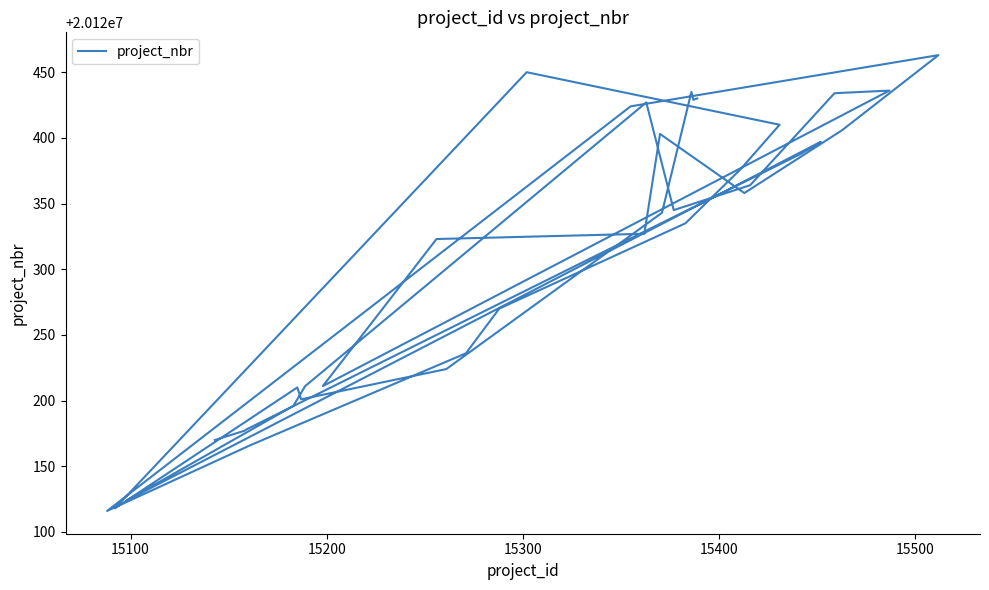

The value at 20 is 8988697. True or false?

False